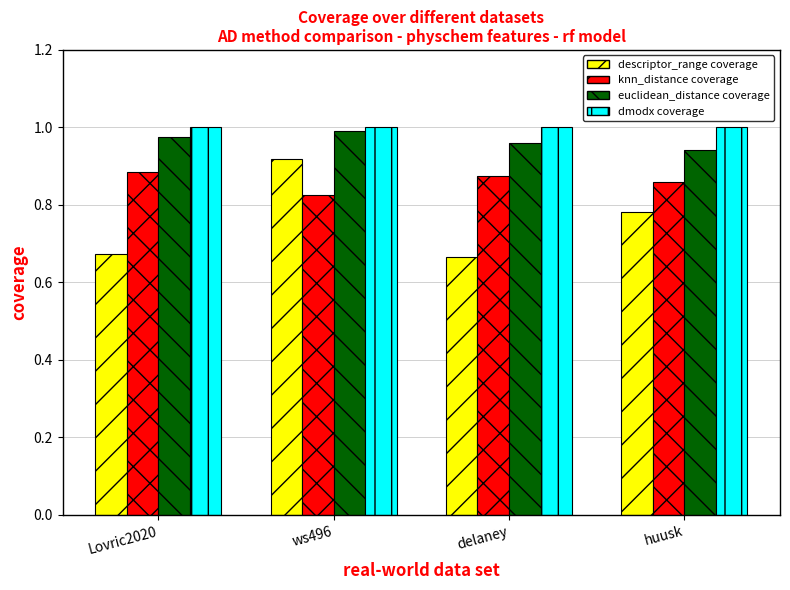

What is the difference between the maximum and minimum values in the descriptor_range coverage series?

0.3